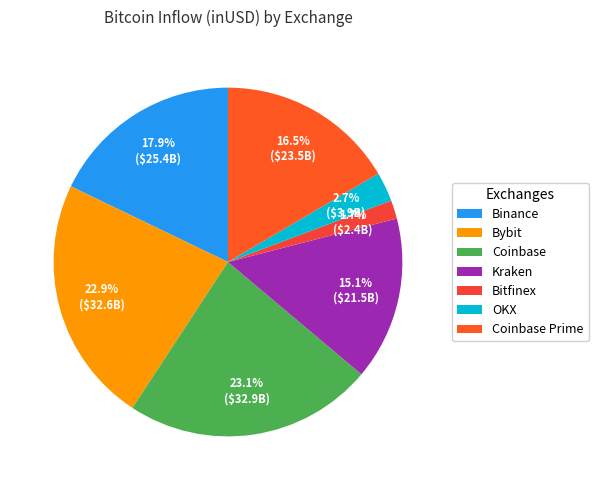

Does Coinbase account for over 50% of the chart?

No